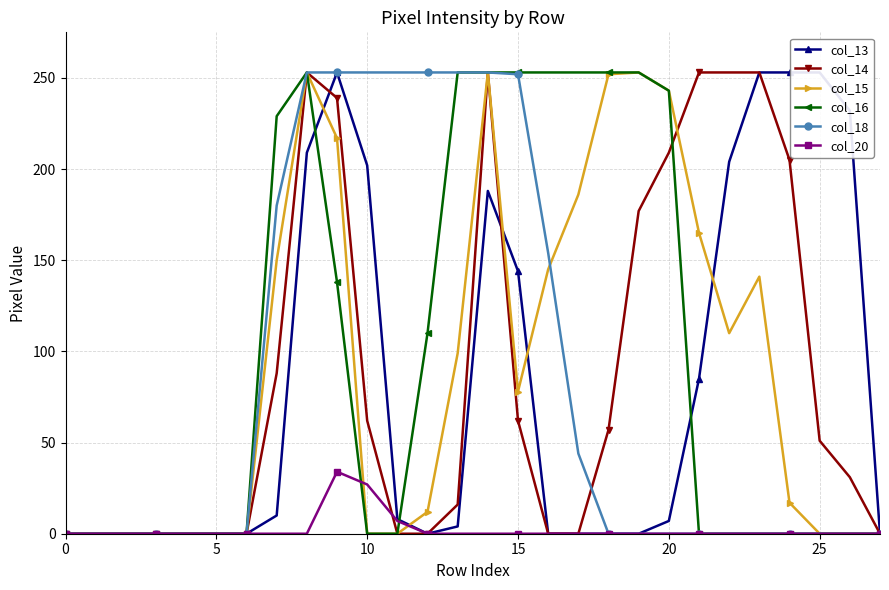

List the series in order of their peak value, highest first.

col_13, col_14, col_15, col_16, col_18, col_20